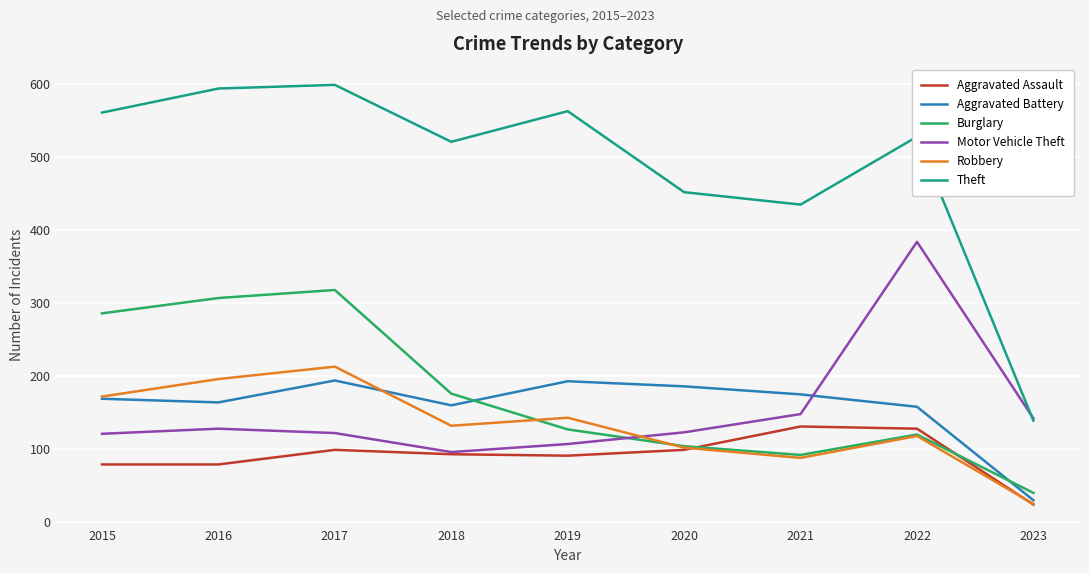

Is the value of Motor Vehicle Theft at 2021 greater than the value of Theft at 2017?

No